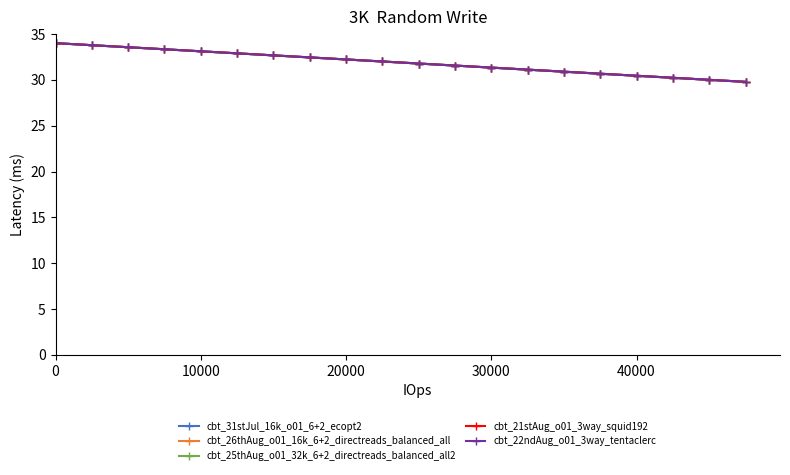

How many lines are shown in the chart?

5